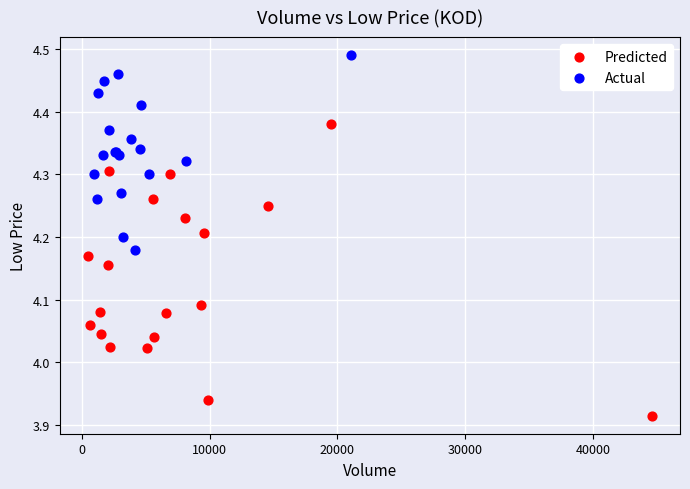

Which series contains the lowest Y value?

Predicted